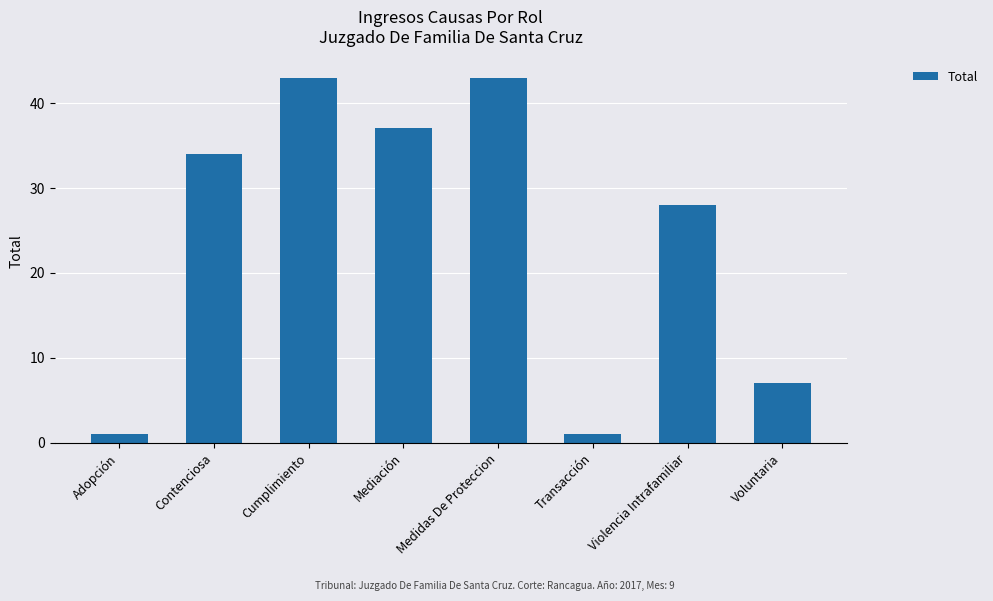

What is the change in value from Adopción to Cumplimiento?

+42